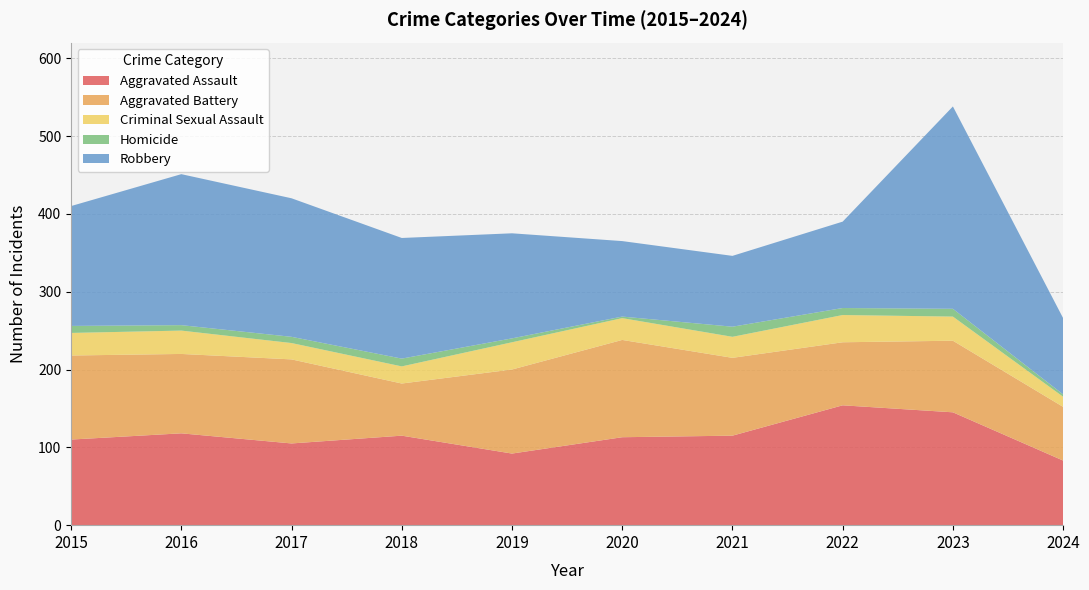

Reading left to right, what are all the values shown in this chart?

Aggravated Assault: 110	118	105	115	92	113	115	154	145	83
Aggravated Battery: 108	102	108	67	108	125	100	81	92	69
Criminal Sexual Assault: 29	30	21	22	35	28	27	35	31	13
Homicide: 9	7	8	10	5	2	13	9	10	3
Robbery: 154	194	178	155	135	97	91	111	260	98